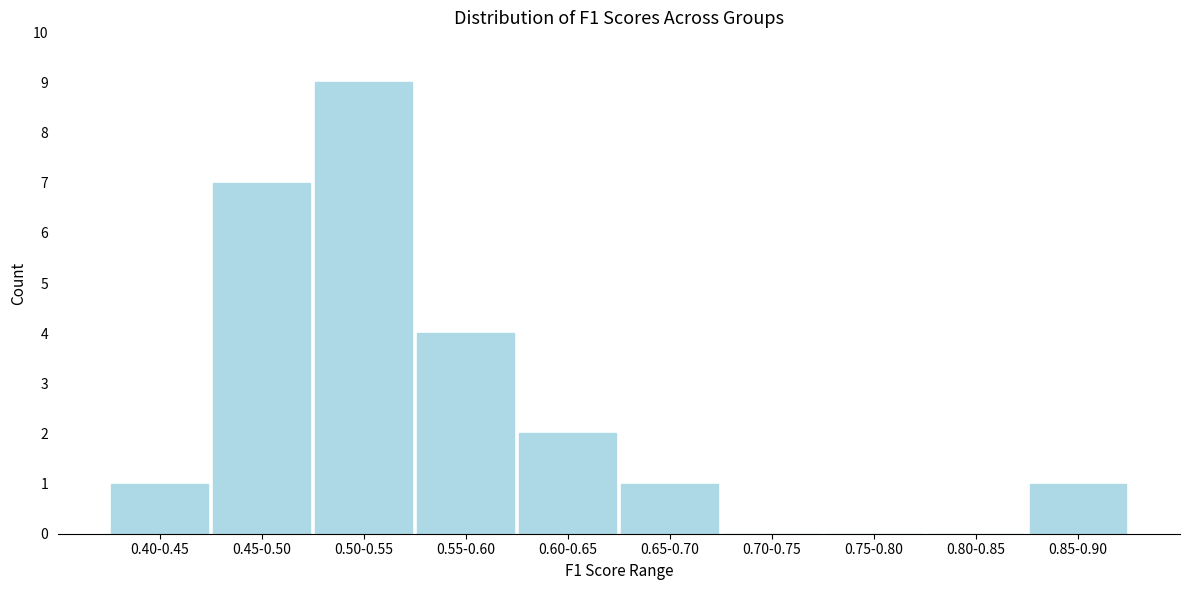

Reading left to right, transcribe all the data shown in this chart.

0.40-0.45=1	0.45-0.50=7	0.50-0.55=9	0.55-0.60=4	0.60-0.65=2	0.65-0.70=1	0.70-0.75=0	0.75-0.80=0	0.80-0.85=0	0.85-0.90=1